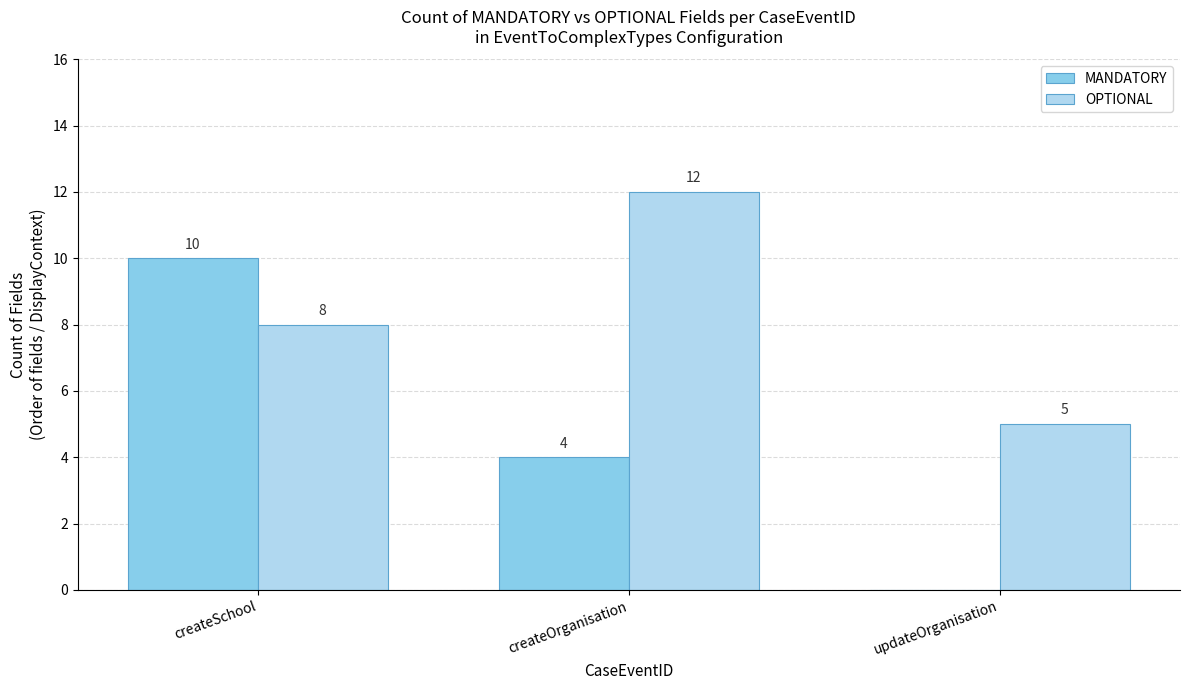

Which series has the widest spread of values?

MANDATORY